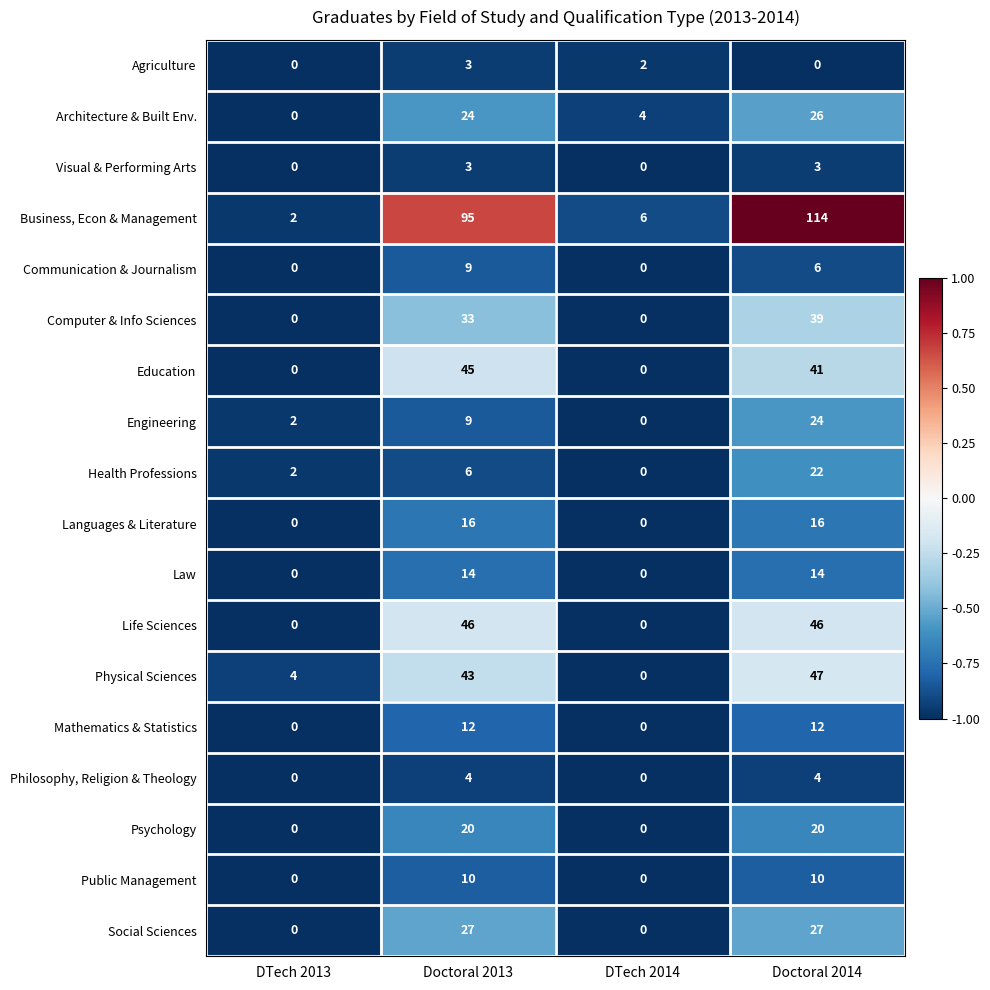

What is the spread (max minus min) of values at DTech 2014?

6